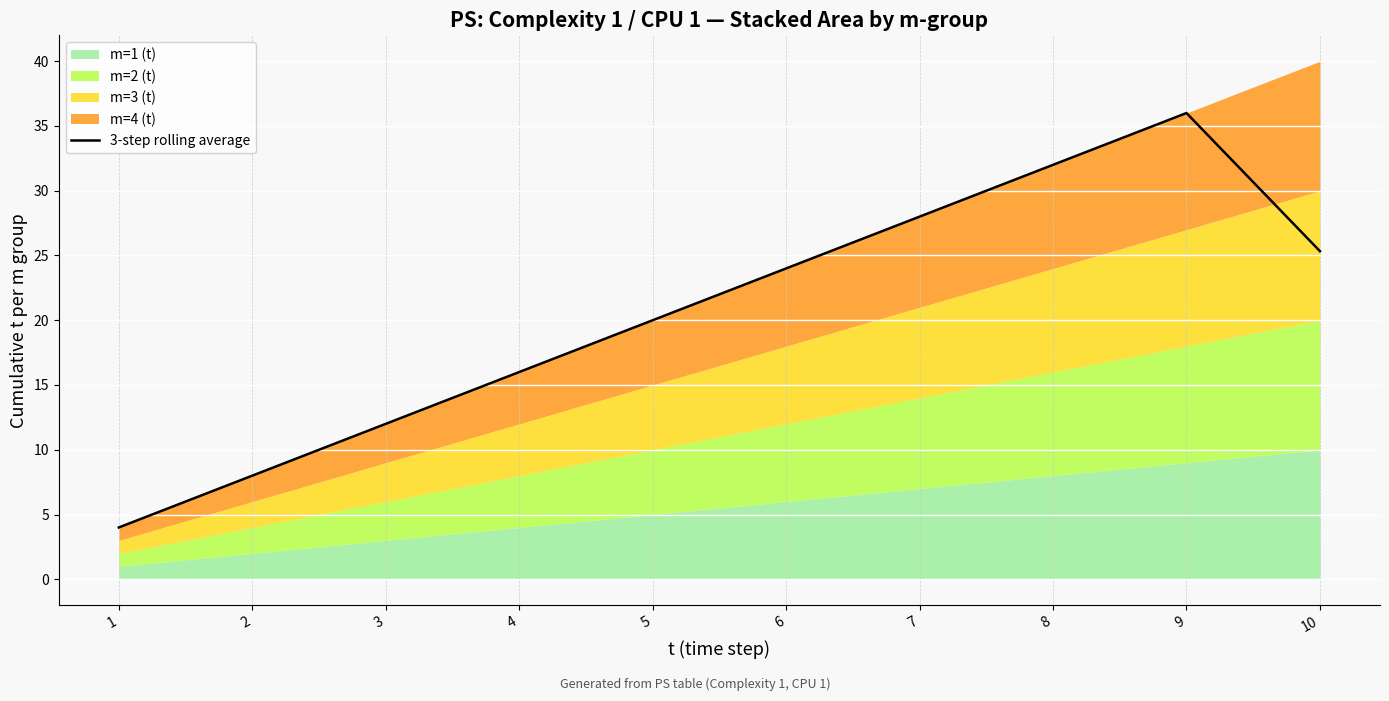

What is the average value?

20.5